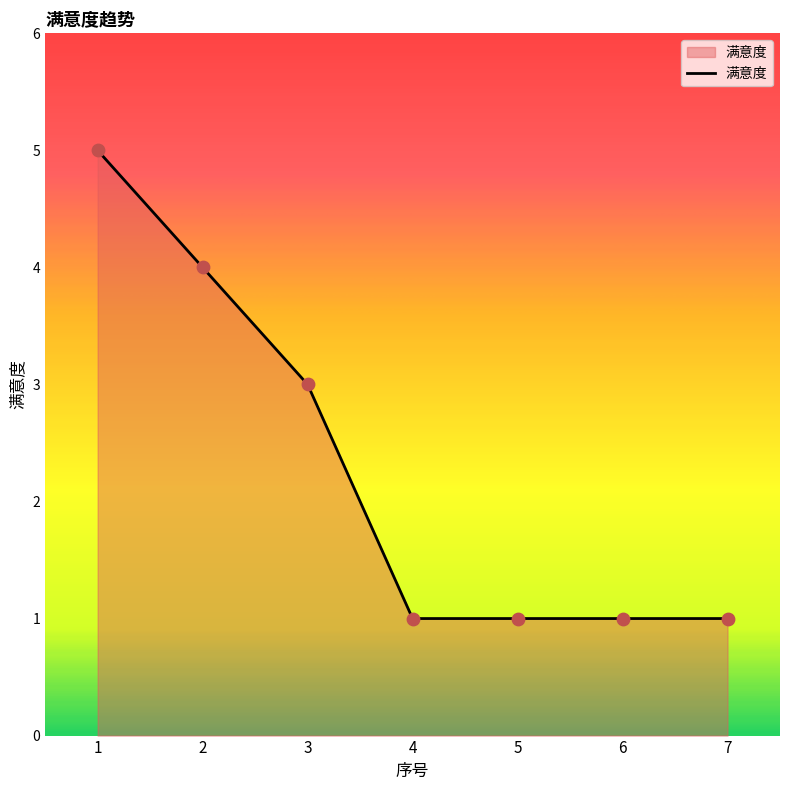

Approximately how many times larger is the value at 2 compared to 7?

4.0